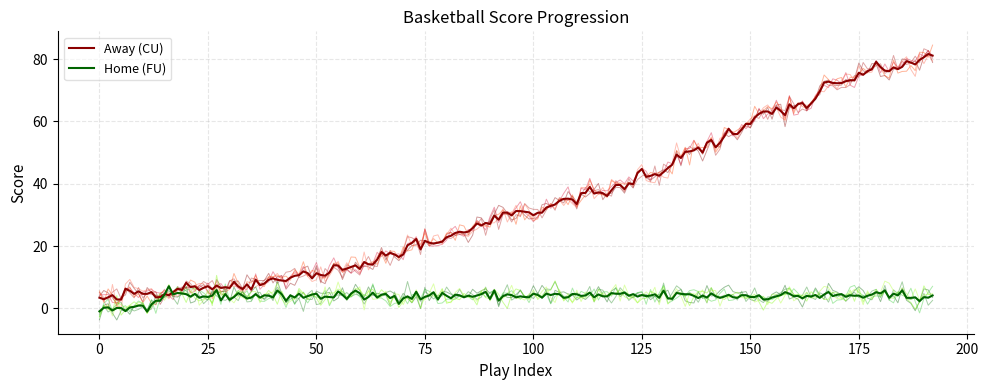

Is this an area chart (filled region under the line)?

No